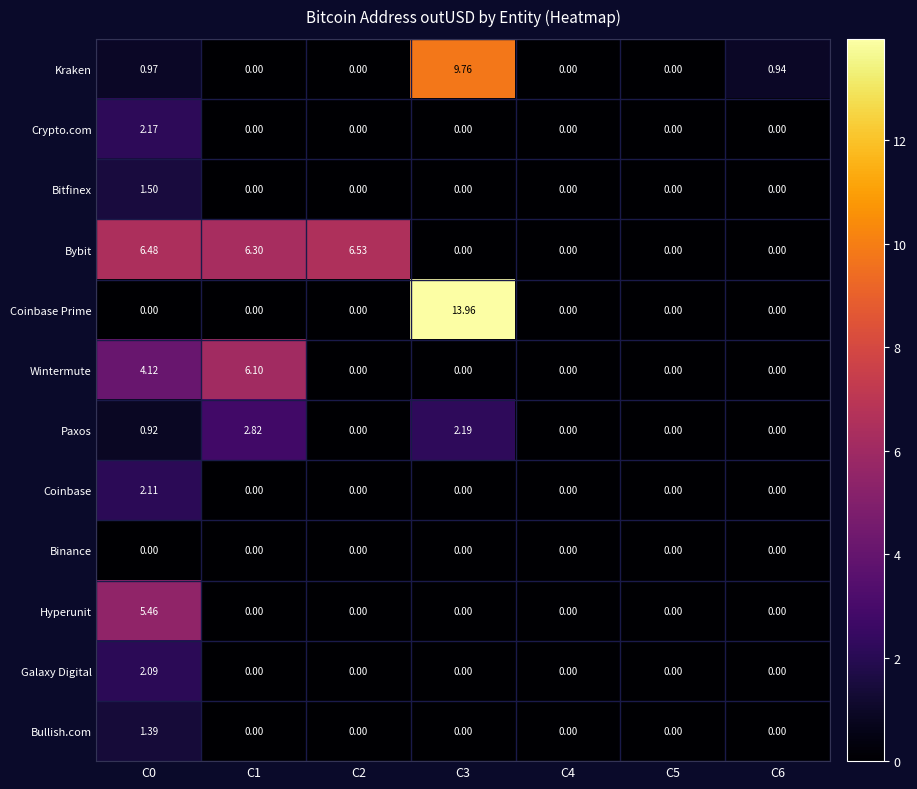

How many categories are shown in the chart?

7